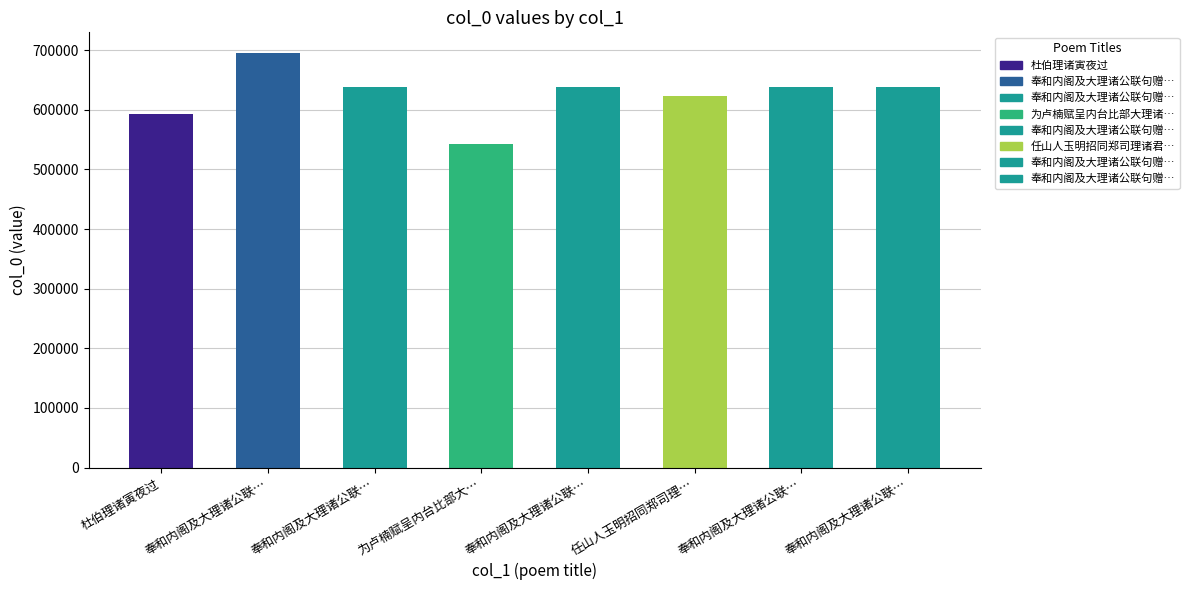

List the labels in order of value, largest first.

奉和内阁及大理诸公联…, 奉和内阁及大理诸公联…, 奉和内阁及大理诸公联…, 奉和内阁及大理诸公联…, 奉和内阁及大理诸公联…, 任山人玉明招同郑司理…, 杜伯理诸寅夜过, 为卢楠赋呈内台比部大…